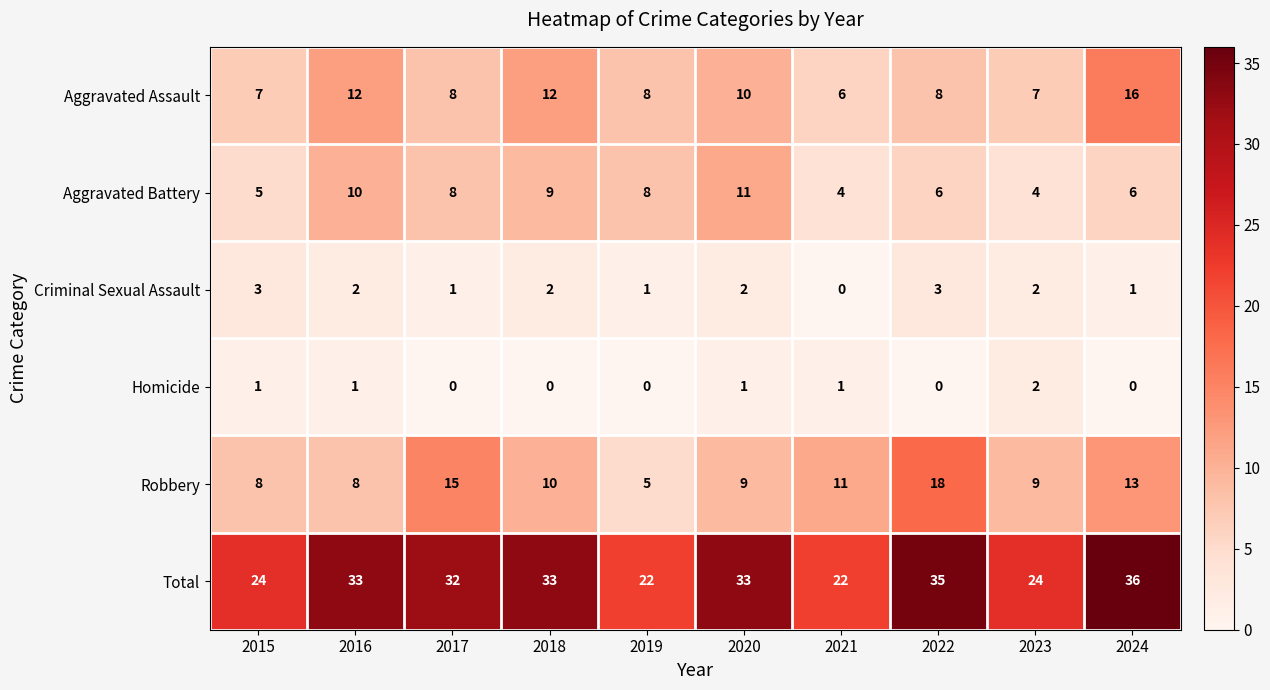

What is the sum of all Criminal Sexual Assault values?

17